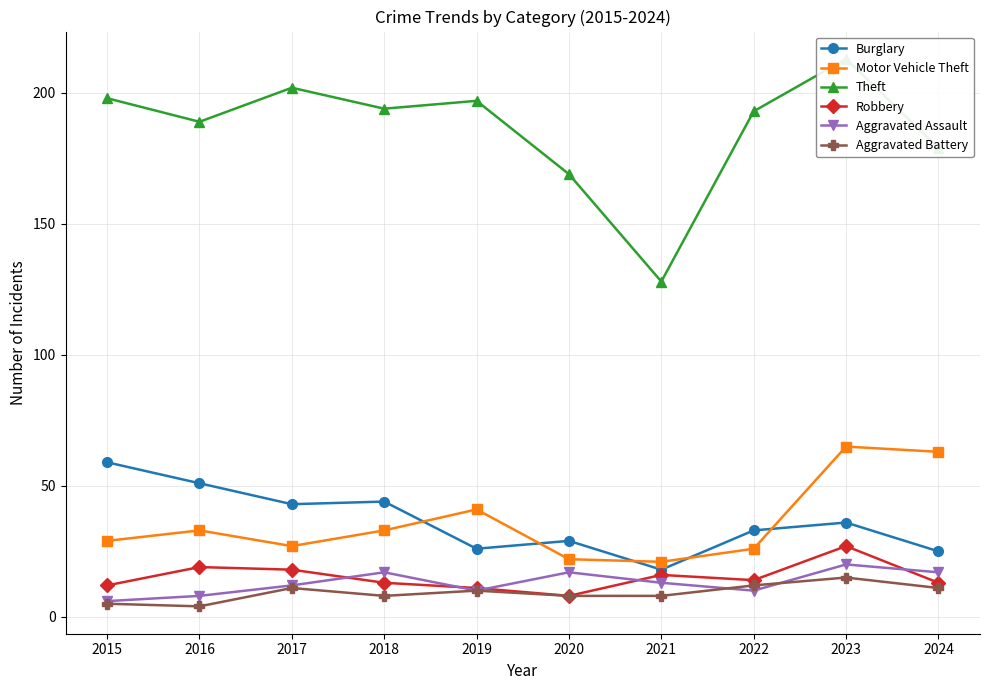

List the labels in order of Burglary value, smallest first.

2021, 2024, 2019, 2020, 2022, 2023, 2017, 2018, 2016, 2015